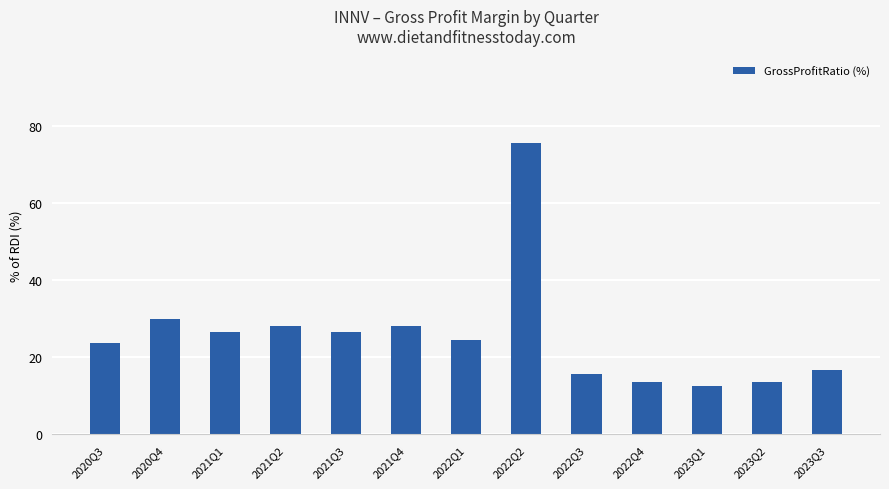

What is the sum of all values?

334.8